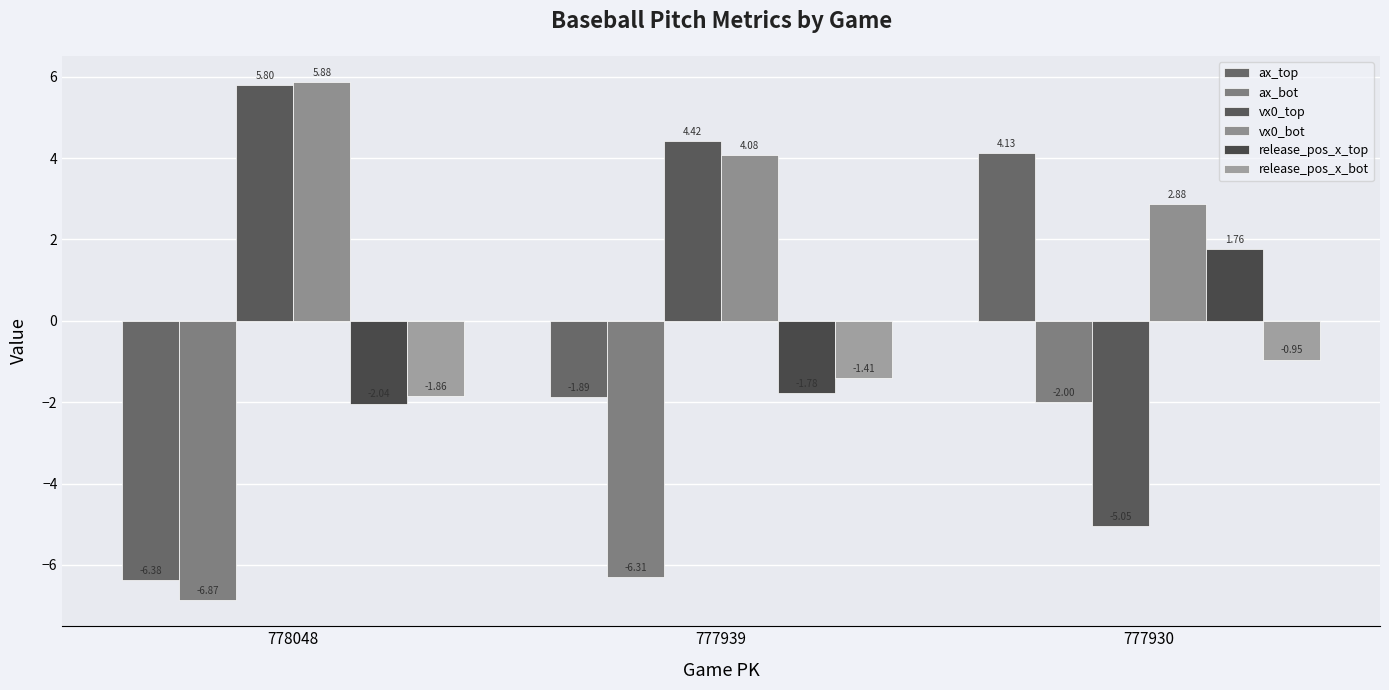

What are all the series names shown in the legend?

ax_top, ax_bot, vx0_top, vx0_bot, release_pos_x_top, release_pos_x_bot